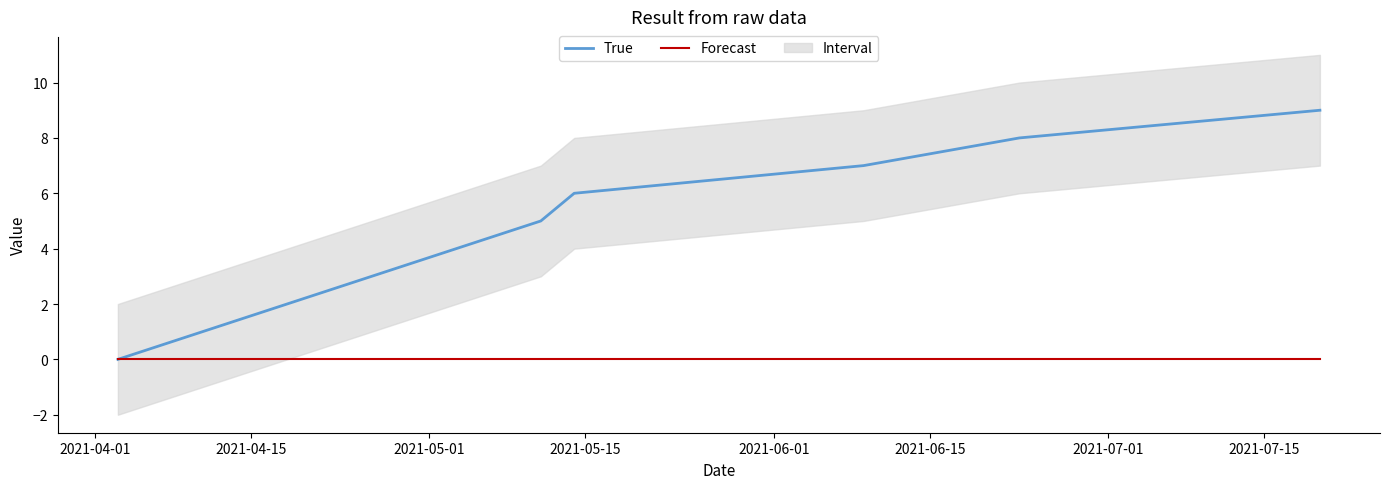

Where is Forecast nearest to the value 0?

2021-04-01